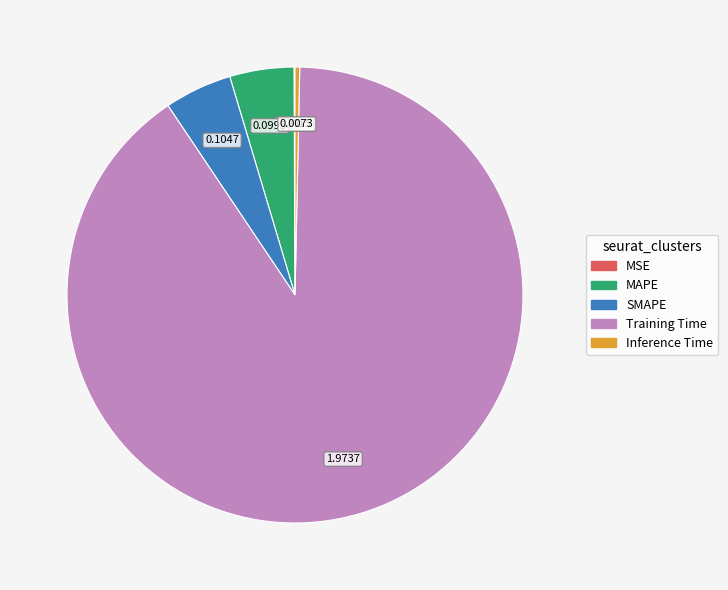

What is the largest slice in the pie chart?

Training Time